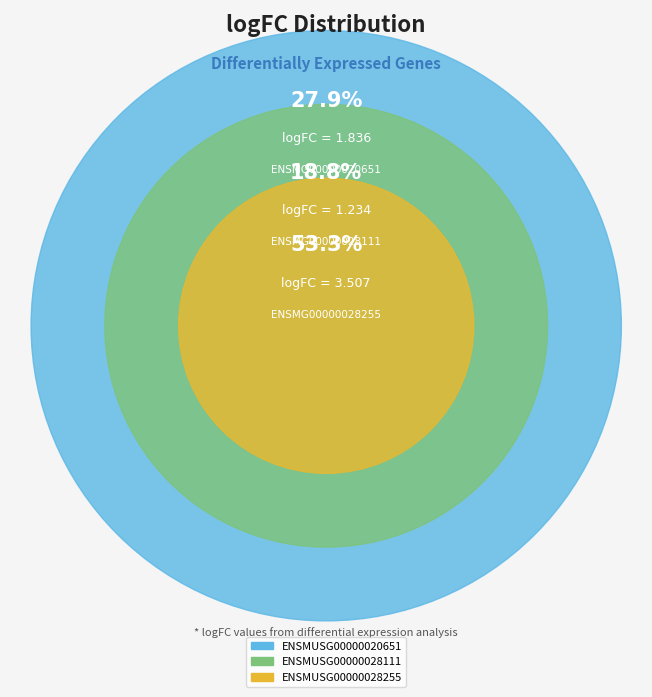

How many slices are in this pie chart?

3